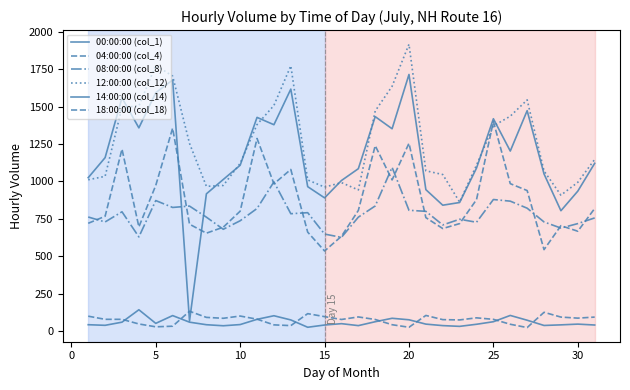

Is this an area chart (filled region under the line)?

No